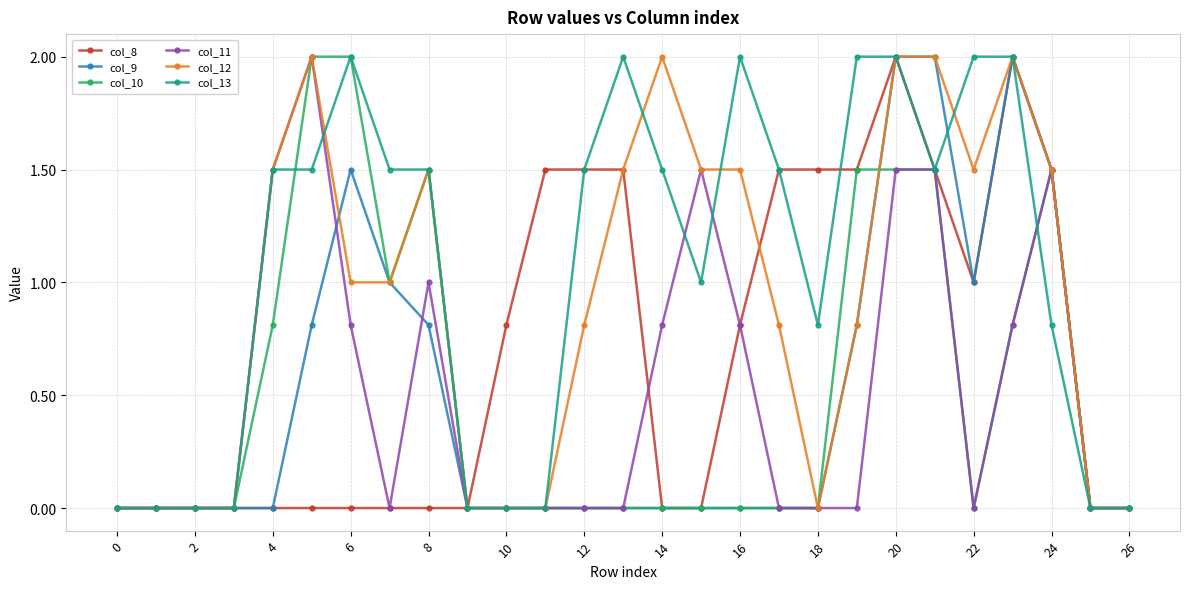

What is the greatest value displayed?

2.0